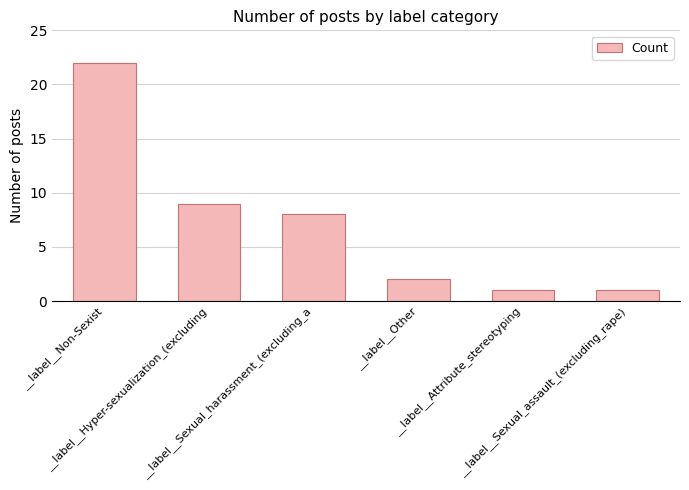

What value does the data have at __label__Hyper-sexualization_(excluding, to the nearest 10?

10